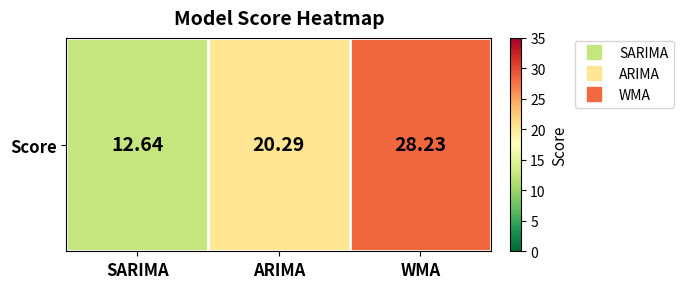

Reading right to left, extract all data points from this chart.

WMA=28.2	ARIMA=20.3	SARIMA=12.6